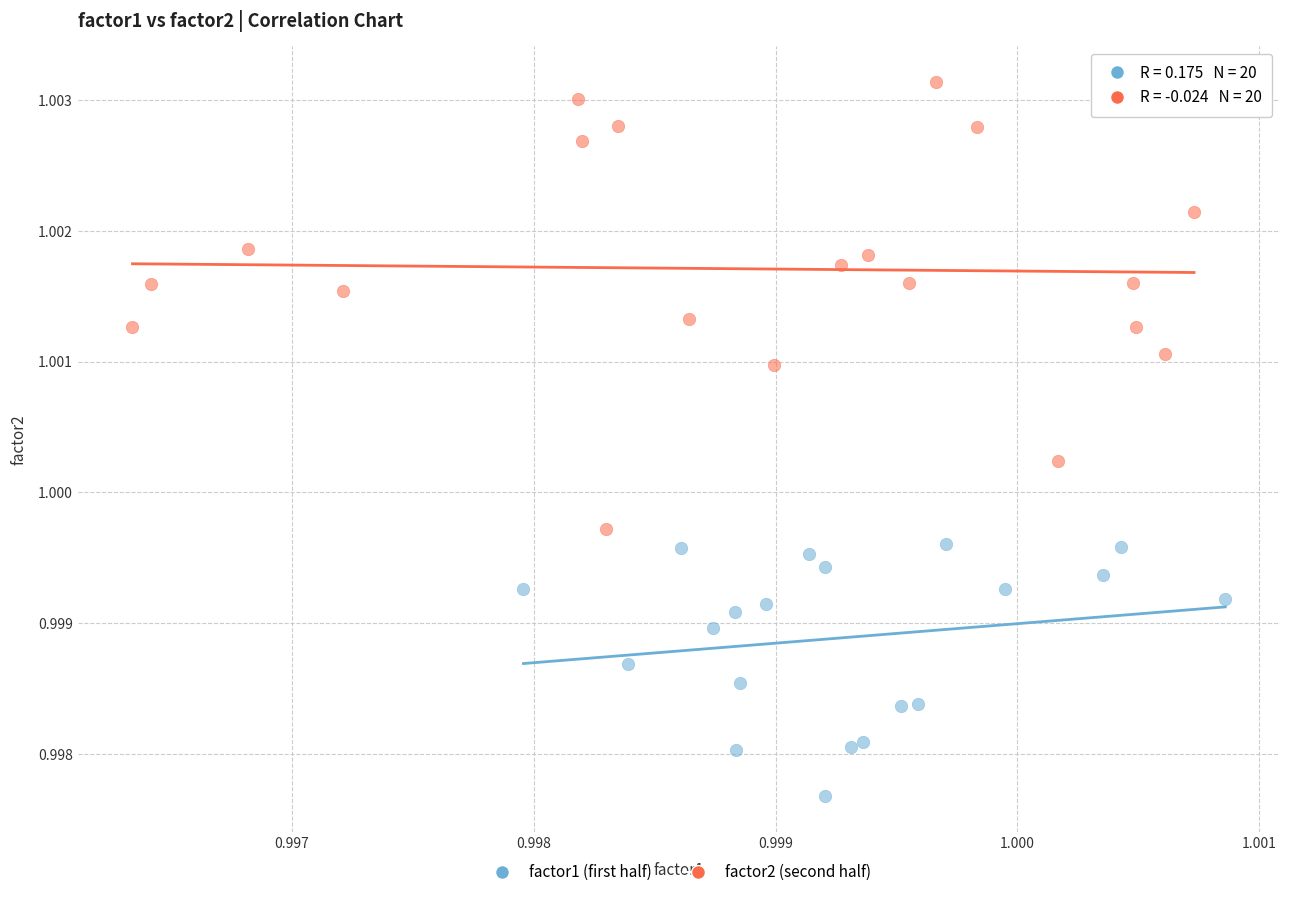

Which series reaches the maximum Y coordinate?

factor2 (second half)